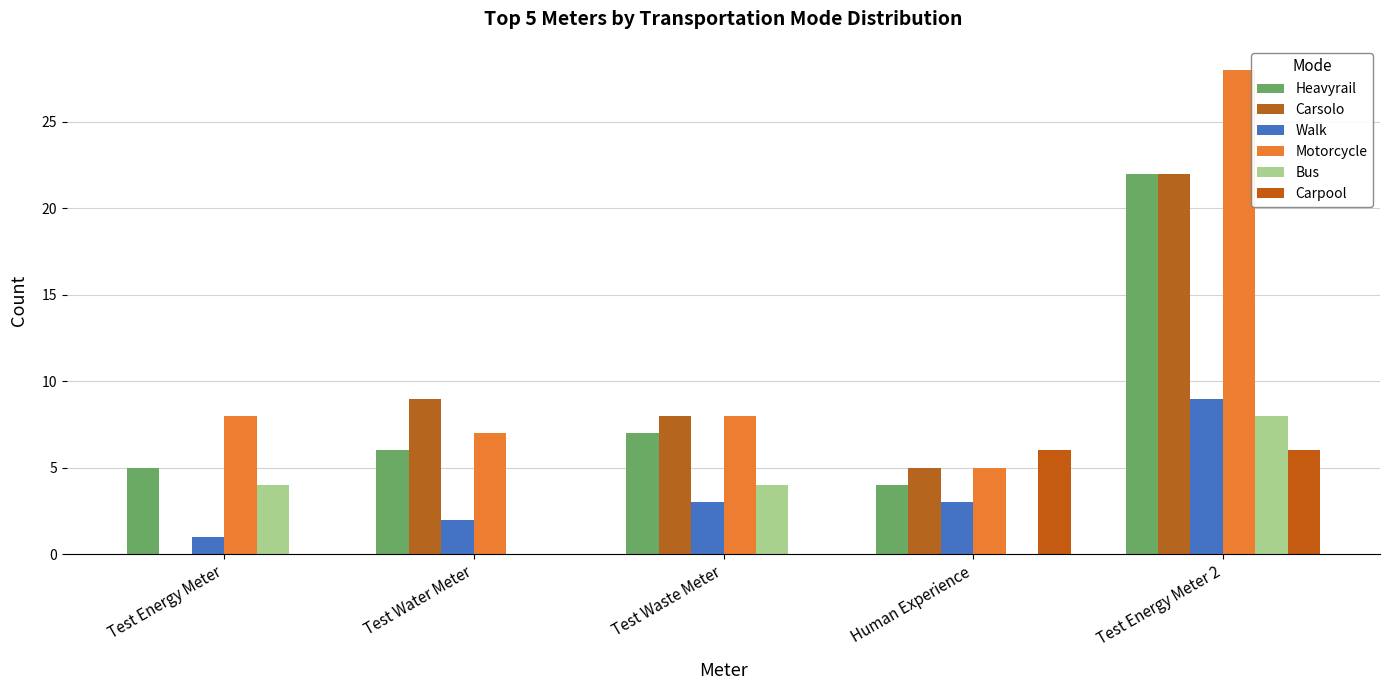

Reading left to right, transcribe all the data shown in this chart.

Heavyrail: Test Energy Meter=5	Test Water Meter=6	Test Waste Meter=7	Human Experience=4	Test Energy Meter 2=22
Carsolo: Test Energy Meter=0	Test Water Meter=9	Test Waste Meter=8	Human Experience=5	Test Energy Meter 2=22
Walk: Test Energy Meter=1	Test Water Meter=2	Test Waste Meter=3	Human Experience=3	Test Energy Meter 2=9
Motorcycle: Test Energy Meter=8	Test Water Meter=7	Test Waste Meter=8	Human Experience=5	Test Energy Meter 2=28
Bus: Test Energy Meter=4	Test Water Meter=0	Test Waste Meter=4	Human Experience=0	Test Energy Meter 2=8
Carpool: Test Energy Meter=0	Test Water Meter=0	Test Waste Meter=0	Human Experience=6	Test Energy Meter 2=6